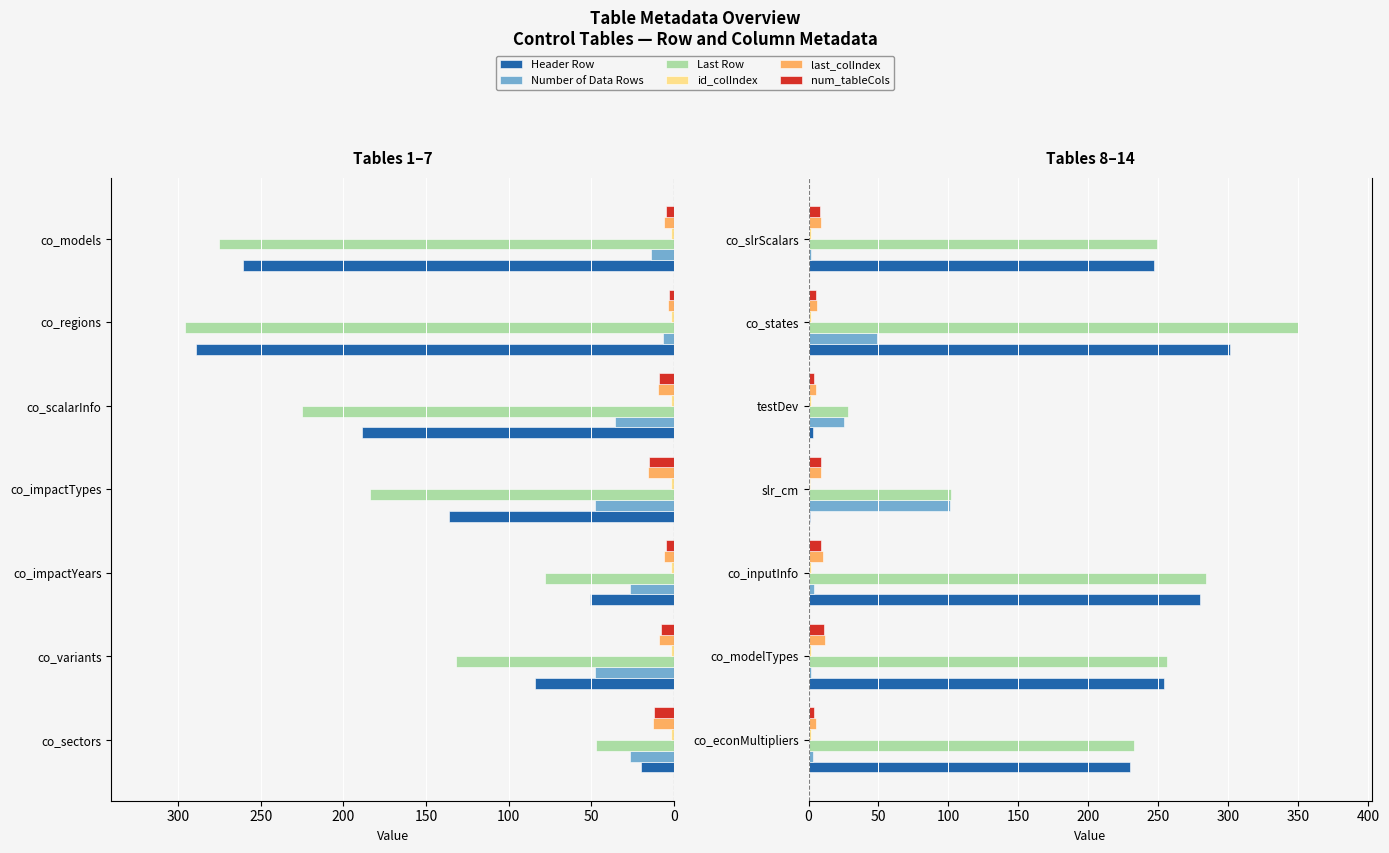

What is the total value across all series at co_states?

713